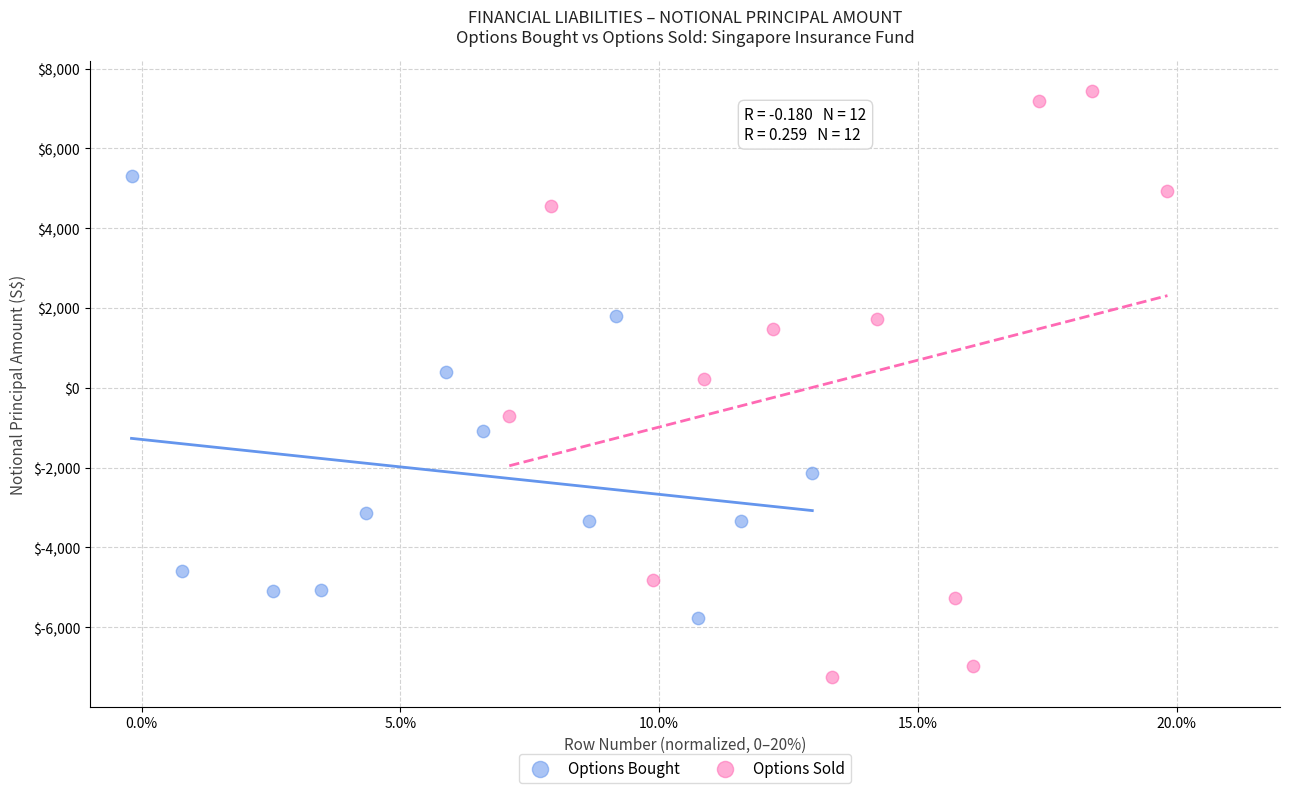

Which series has the largest Y range (max minus min)?

Options Sold